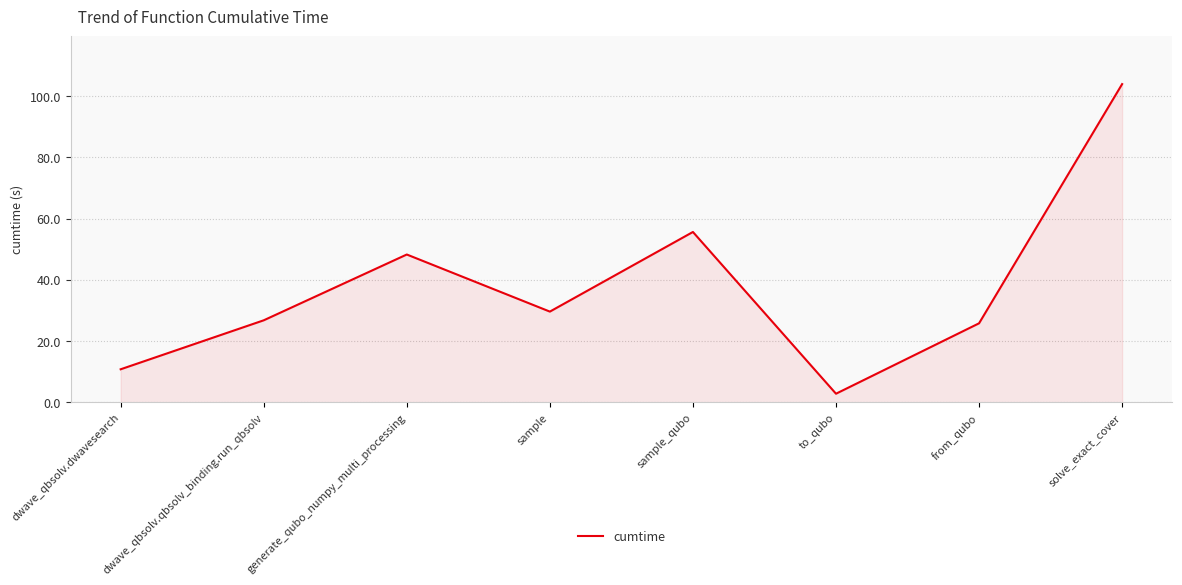

Does the chart display data point markers on the line(s)?

No